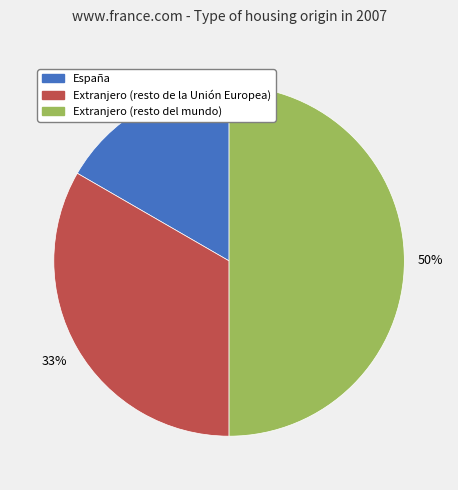

How many segments does this pie chart have?

3